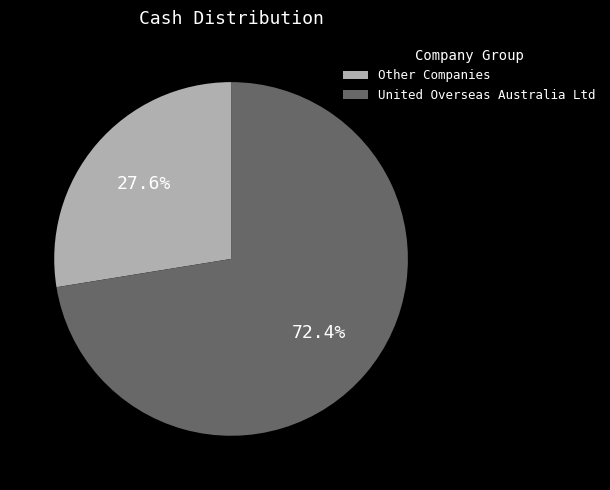

Count the number of slices in the pie.

2